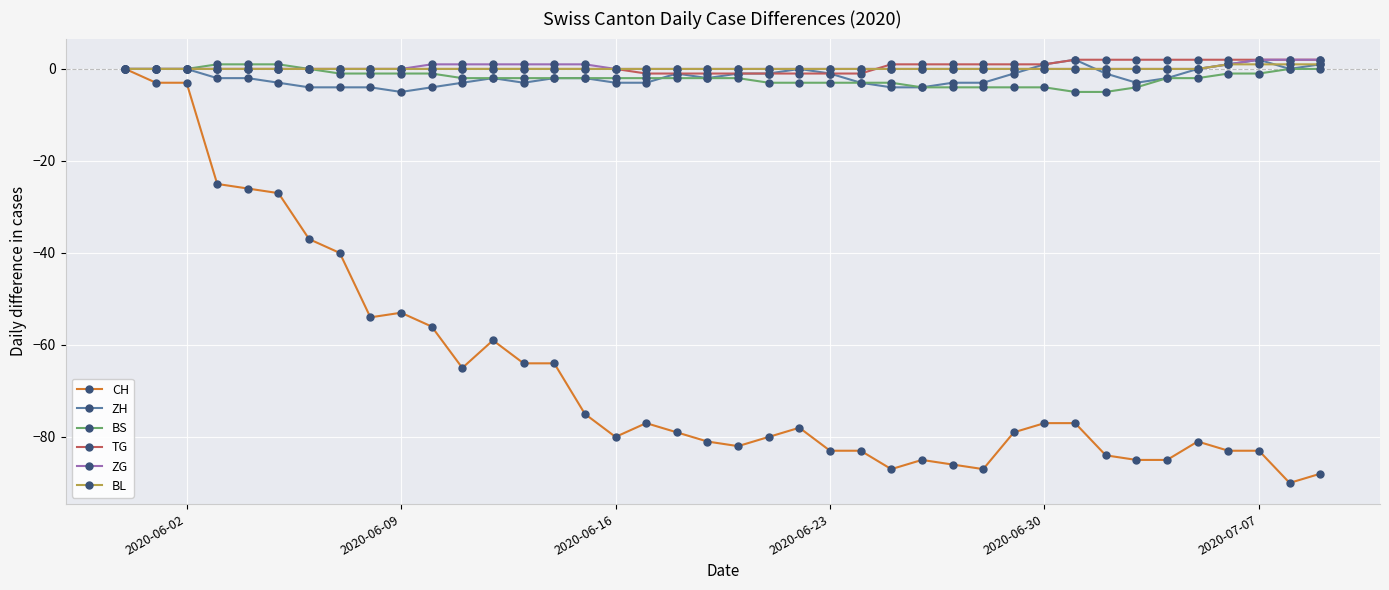

What is the lowest value of the ZH series?

-5